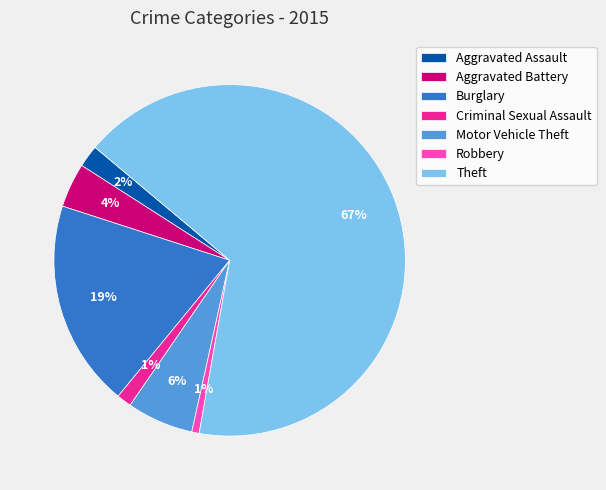

Which slice represents more than half of the pie?

Theft